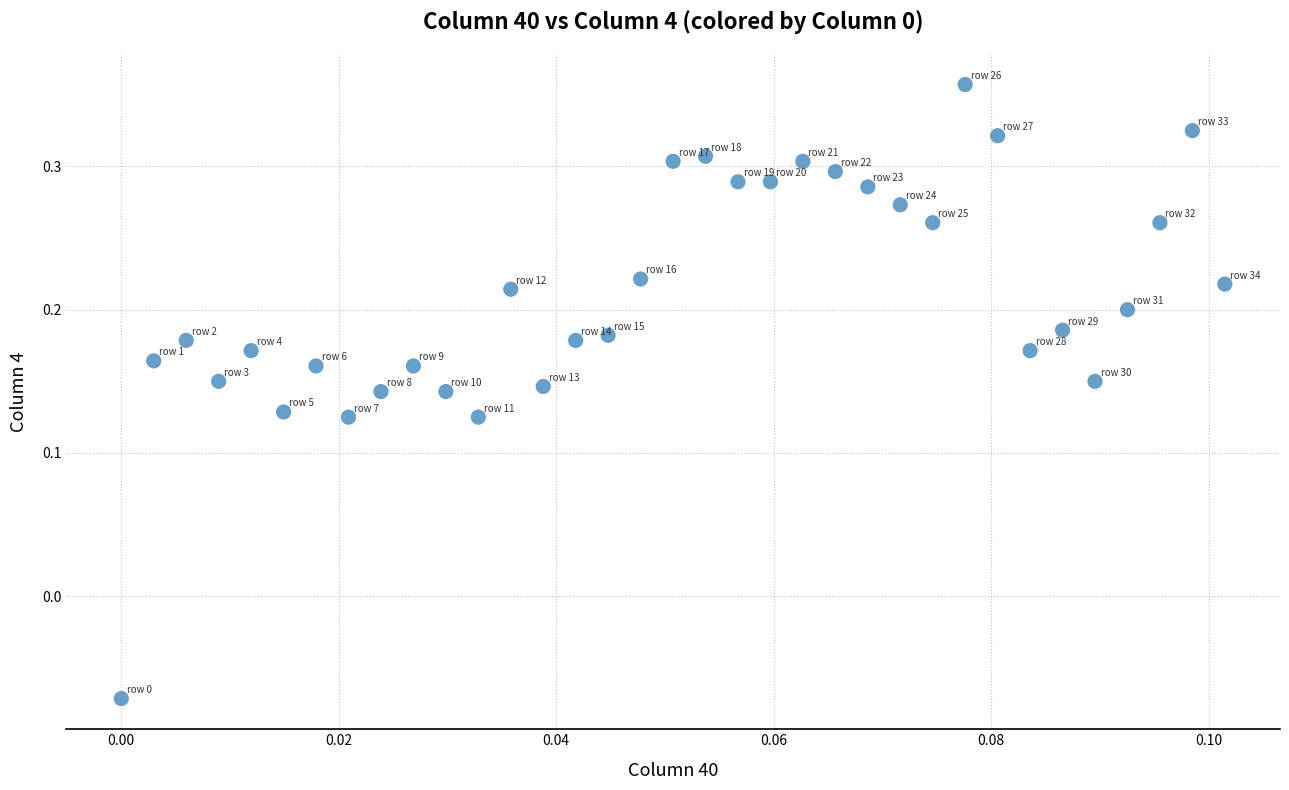

Count the number of points in this scatter plot.

35